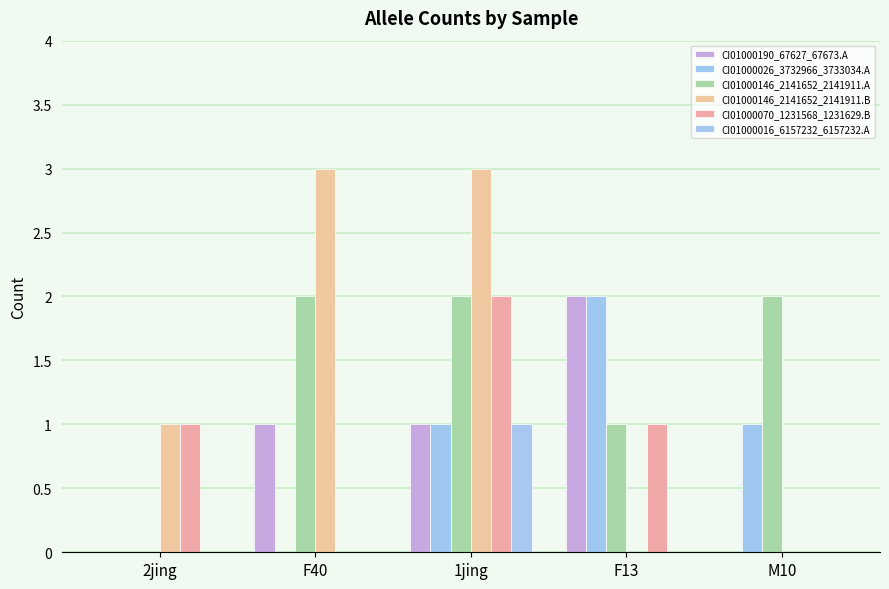

At which label does CI01000026_3732966_3733034.A first exceed 1?

F13